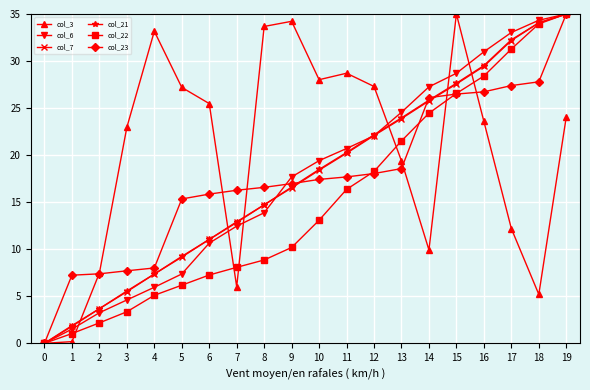

What is the value of the col_7 point at the 9th from the left?

14.7